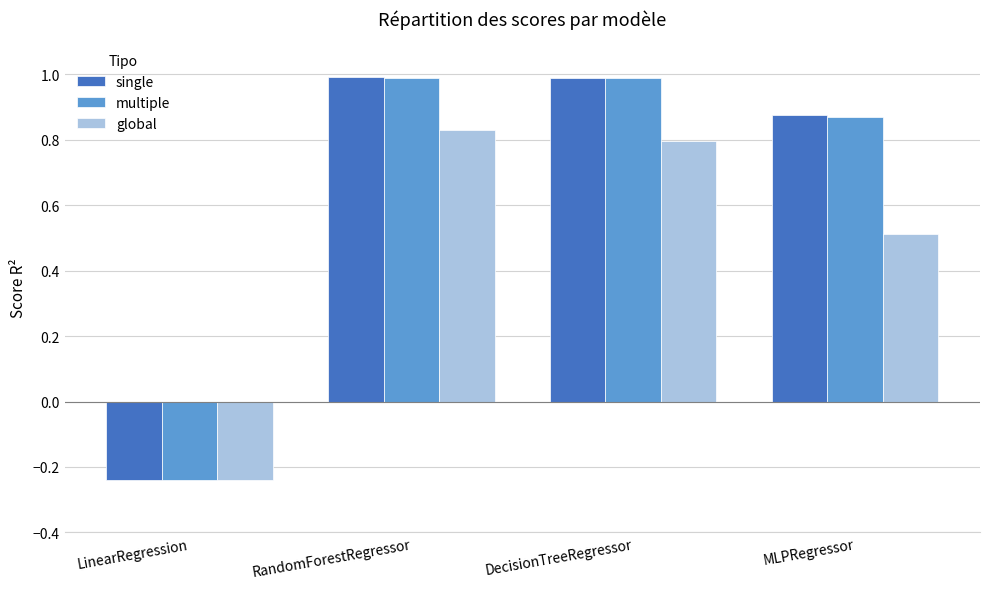

How many bars are there in each group?

3